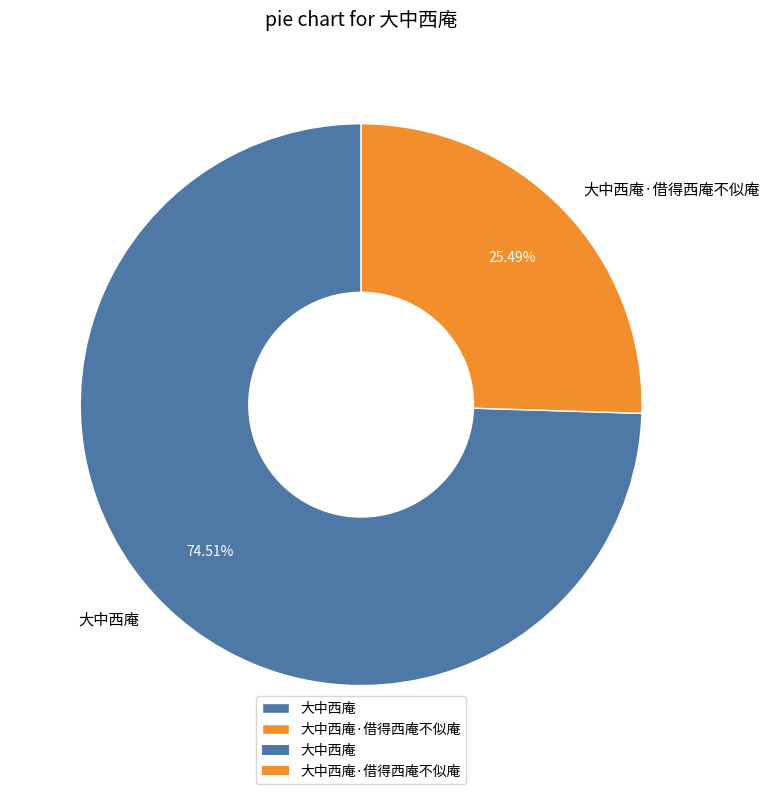

To the nearest percent, what is the combined percentage of 大中西庵·借得西庵不似庵 and 大中西庵?

100%